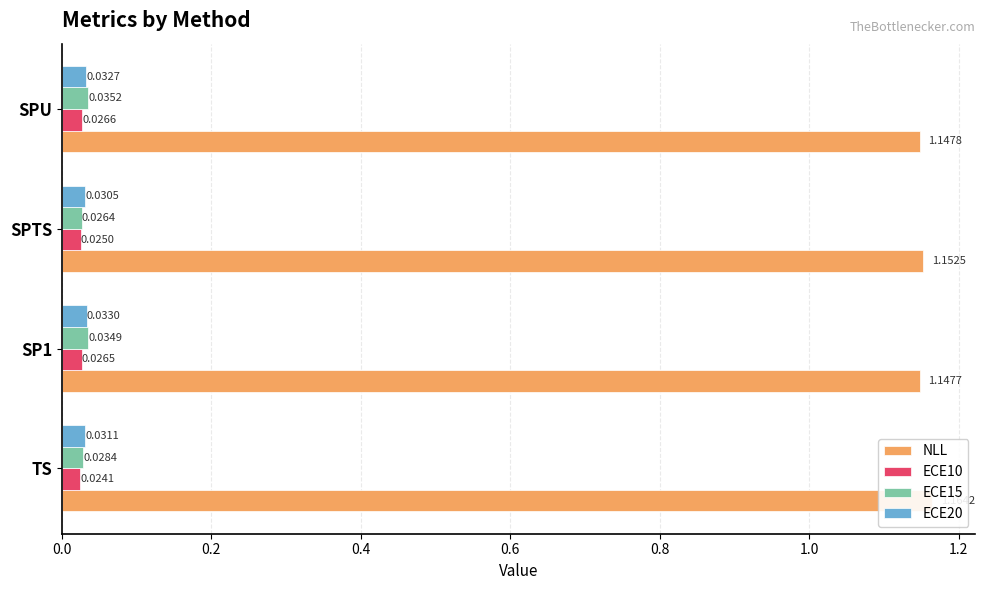

At 0.6, list the series in order from largest to smallest.

NLL, ECE15, ECE20, ECE10